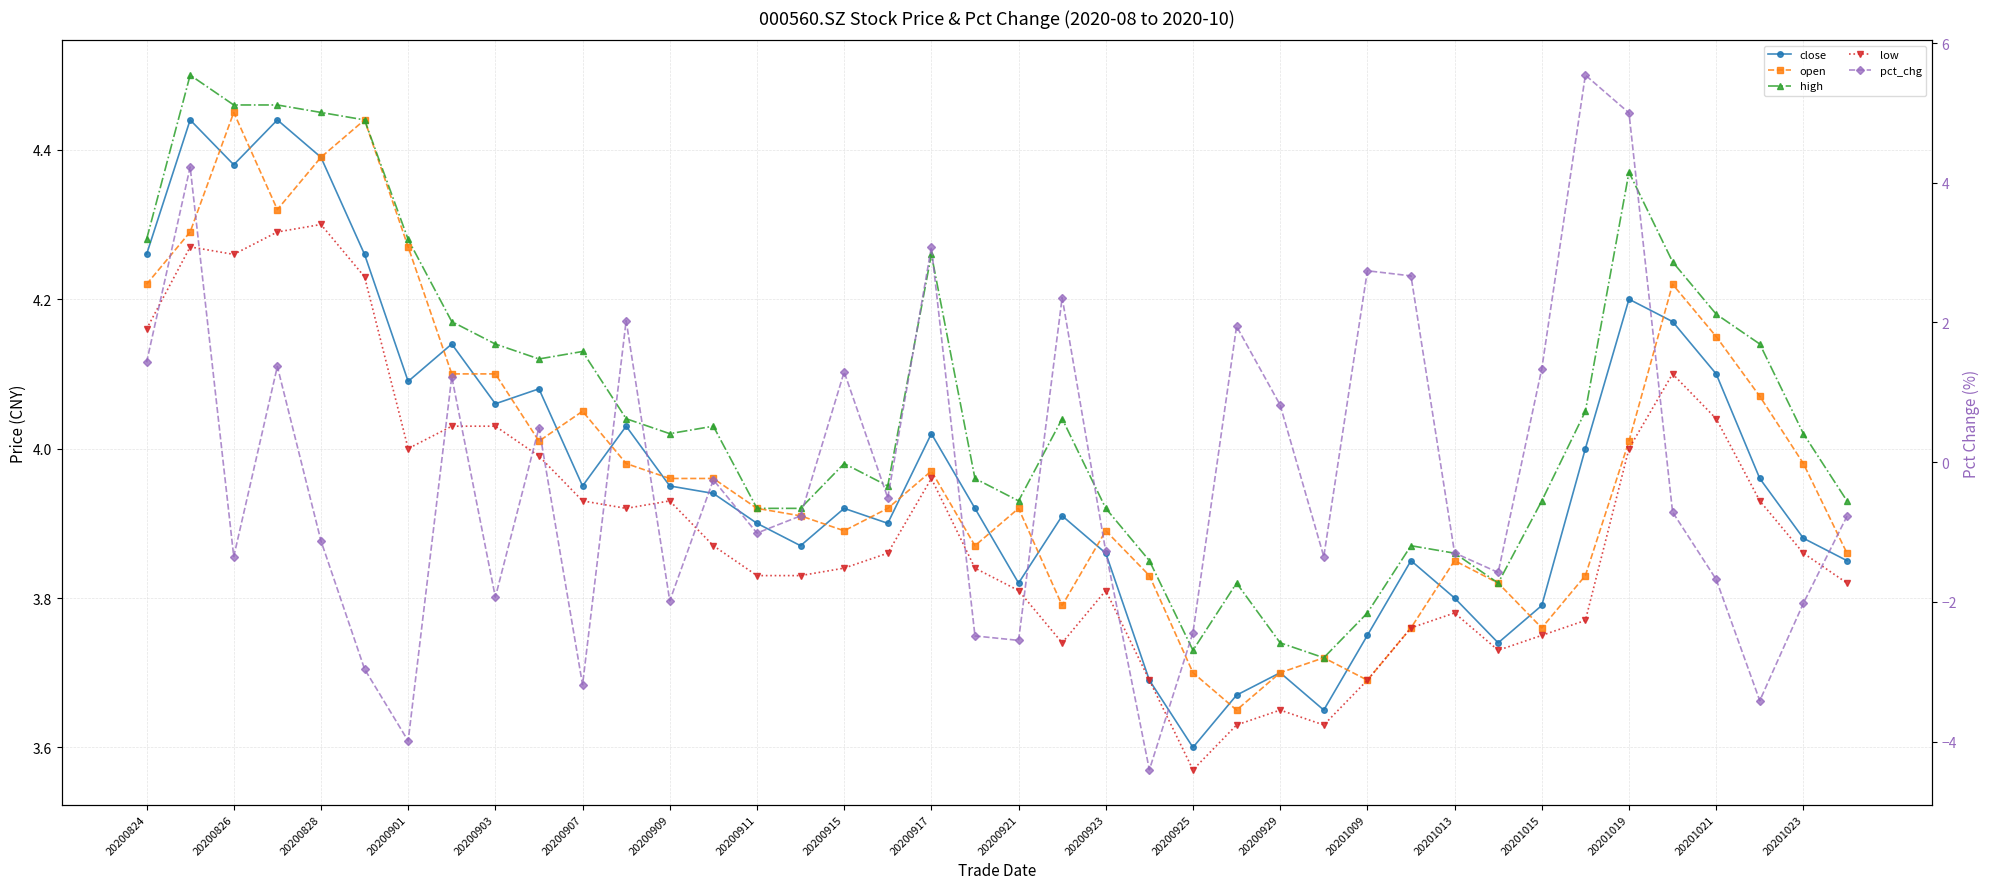

The value of high at 31 is 3.8. True or false?

True